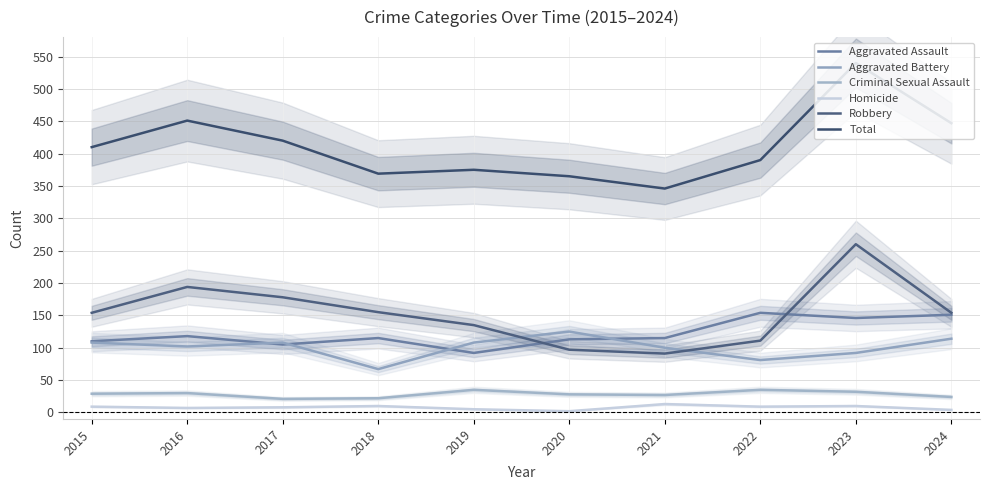

Between 2015 and 2024, which series saw the biggest shift?

Aggravated Assault